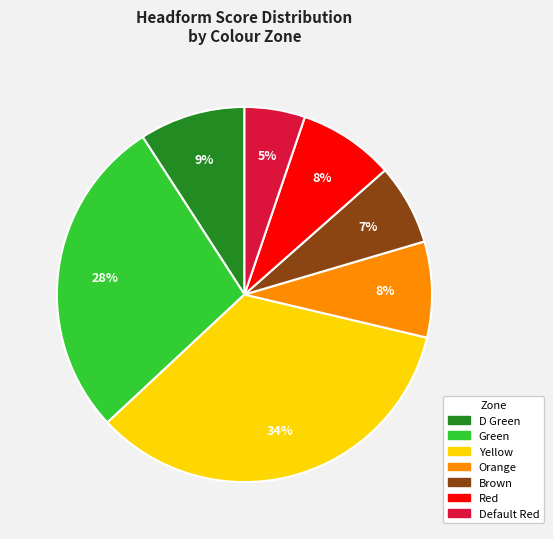

Between Green and Default Red, which is larger?

Green